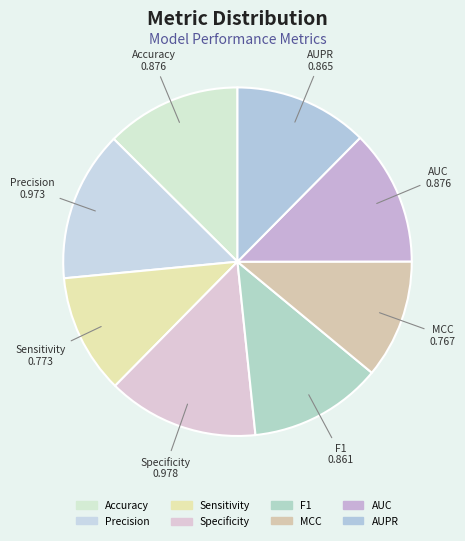

Is there a majority slice in this chart?

No